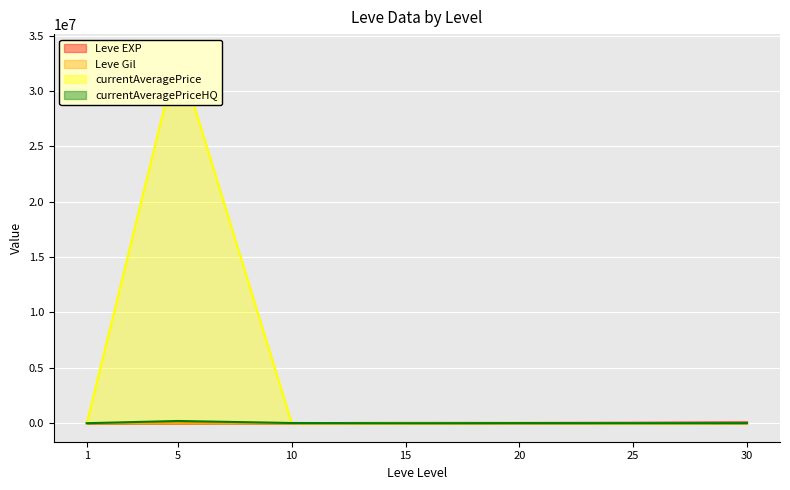

Rank the series at 25 from highest to lowest value.

Leve EXP, currentAveragePriceHQ, currentAveragePrice, Leve Gil